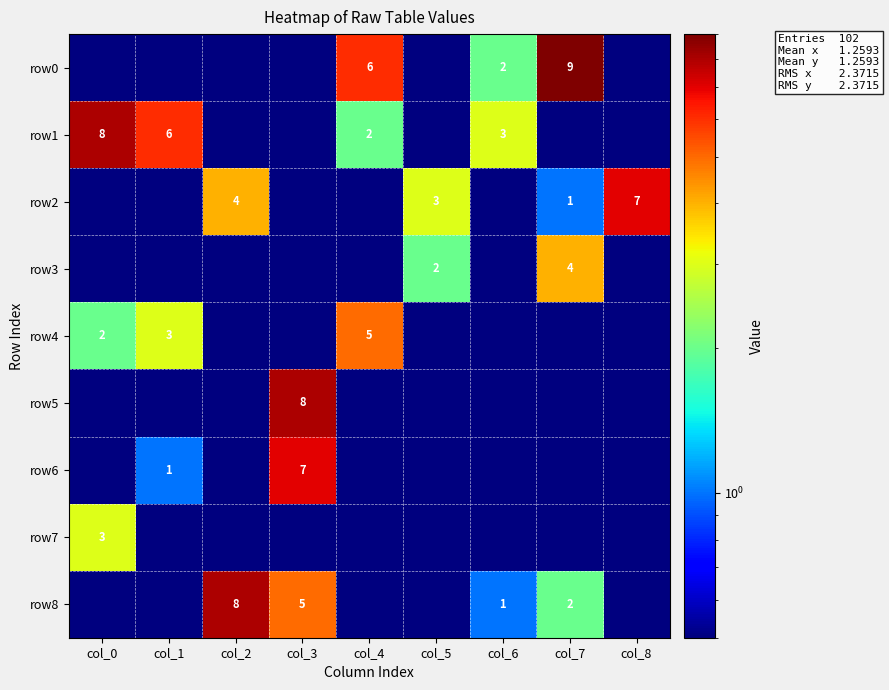

What is the maximum value shown in the chart?

9.0